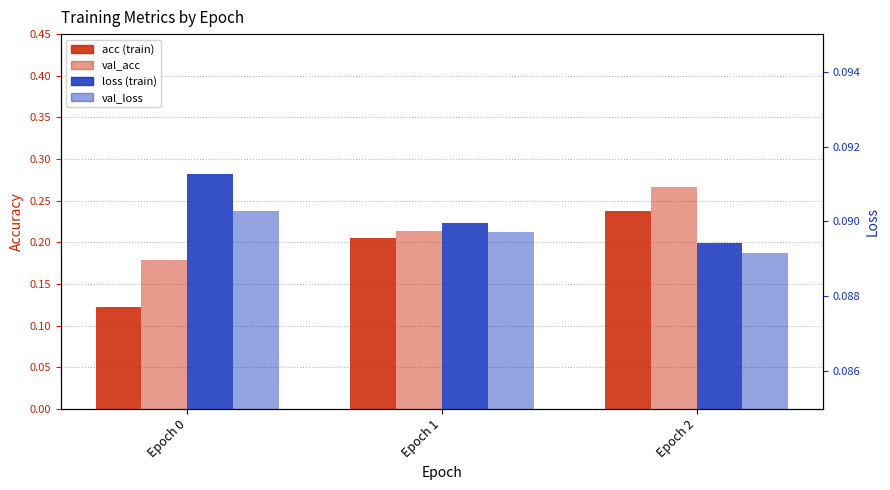

Rank the series by their maximum value, from lowest to highest.

val_loss, loss, acc, val_acc